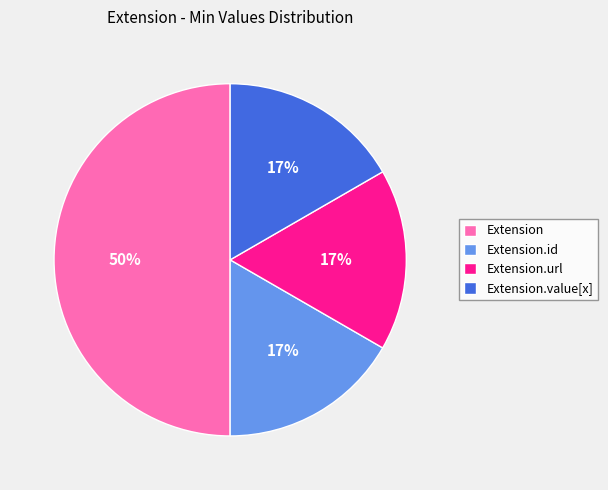

How many slices are in this pie chart?

4